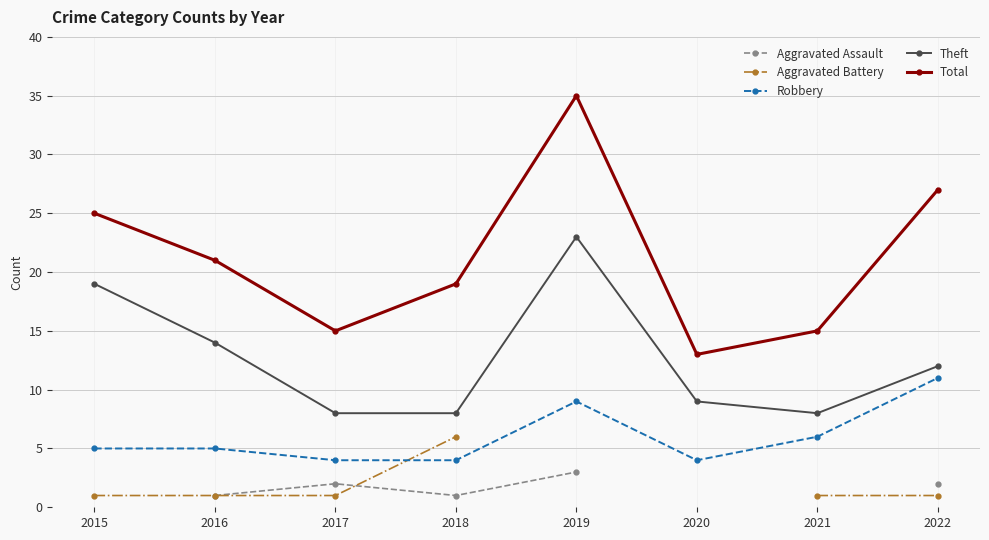

What is the maximum value shown in the chart?

35.0